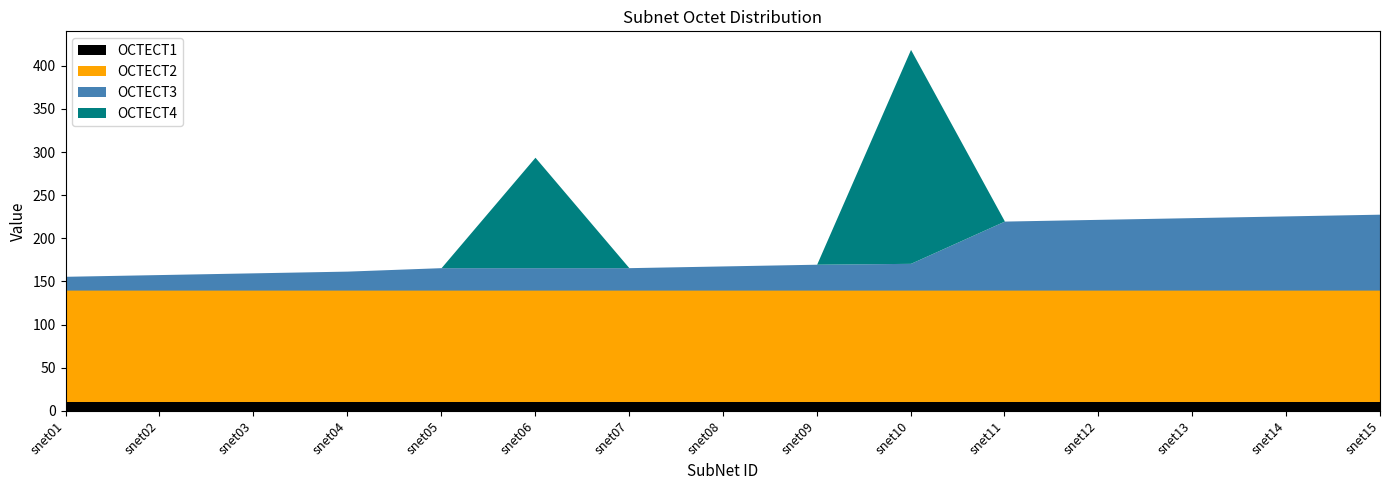

At which label does OCTECT4 reach its peak?

snet10